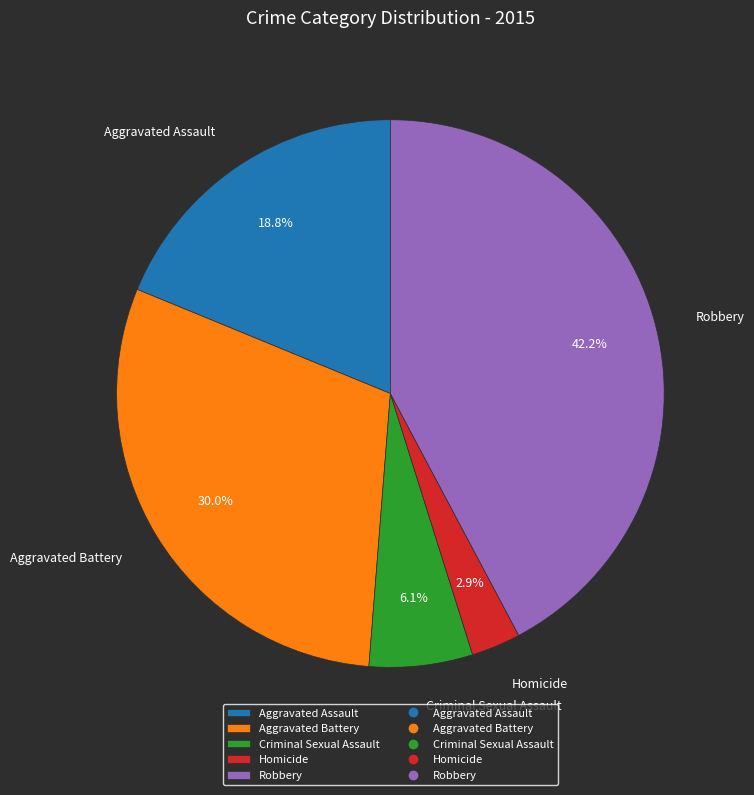

To the nearest percent, what is the difference between the Aggravated Assault and Homicide slice percentages?

16%